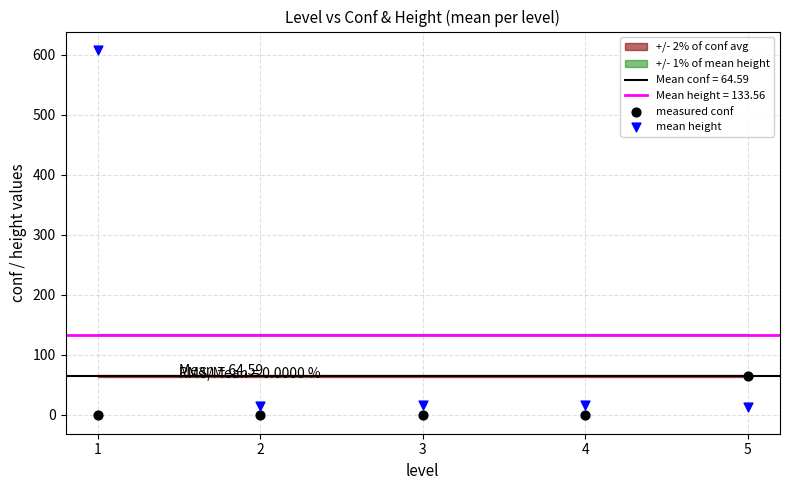

Which series has the largest Y range (max minus min)?

mean height